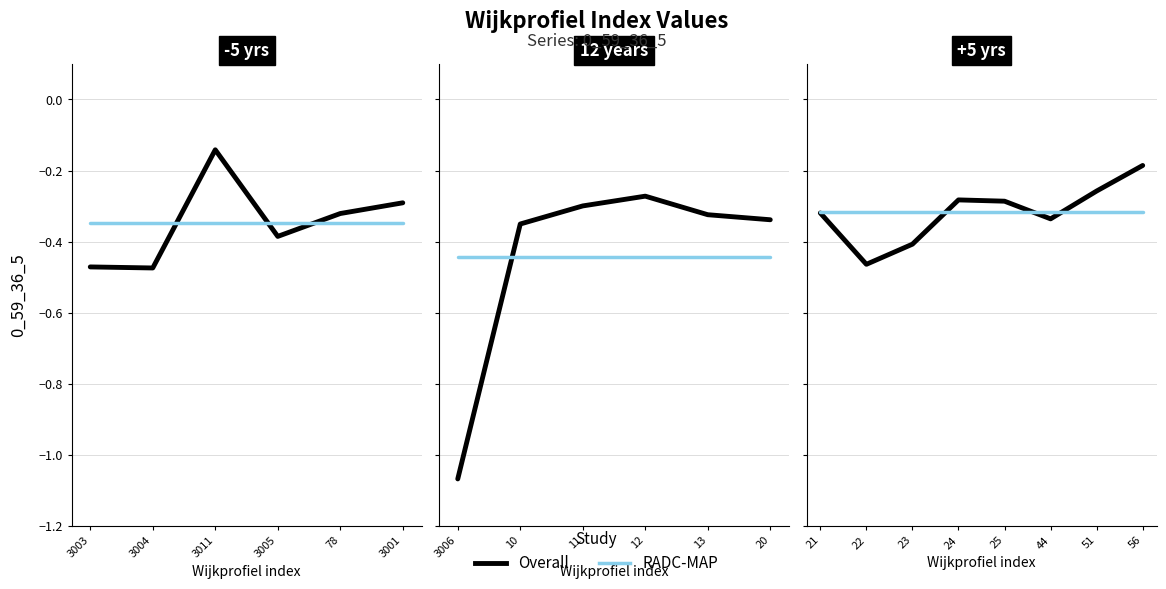

Which series has the largest total across all categories?

RADC-MAP